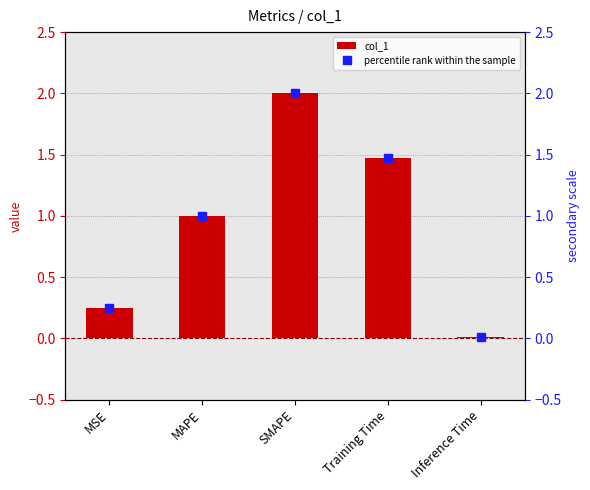

Reading left to right, what are all the values shown in this chart?

col_1: 0.3	1.0	2.0	1.5	0.0
percentile rank within the sample: 0.3	1.0	2.0	1.5	0.0